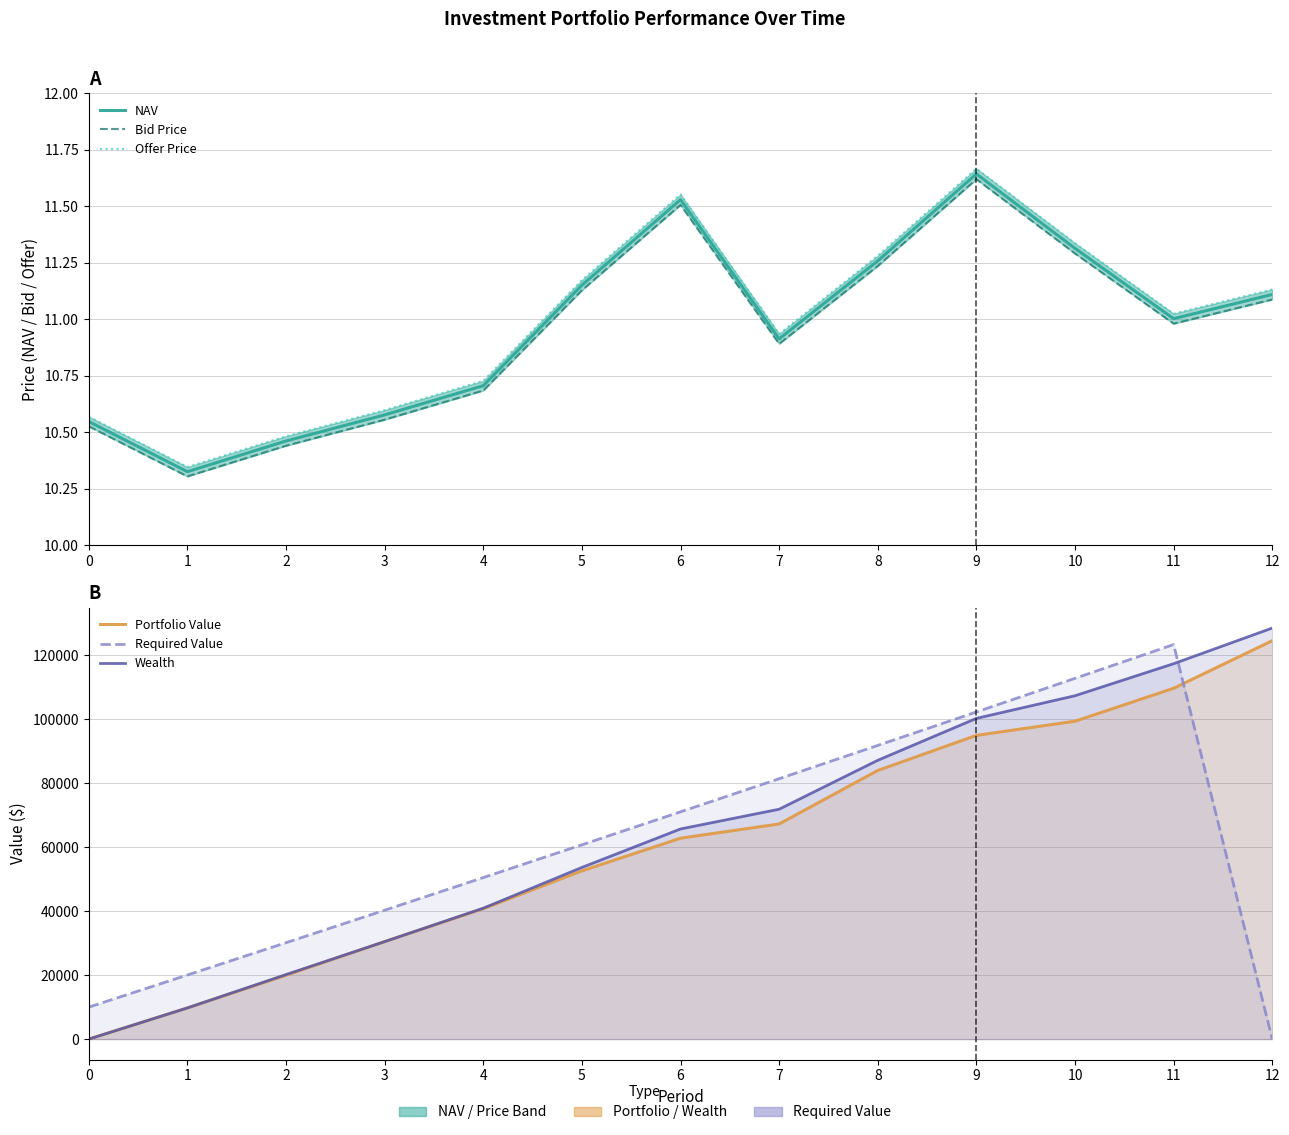

At which label is Bid Price closest to 10?

1